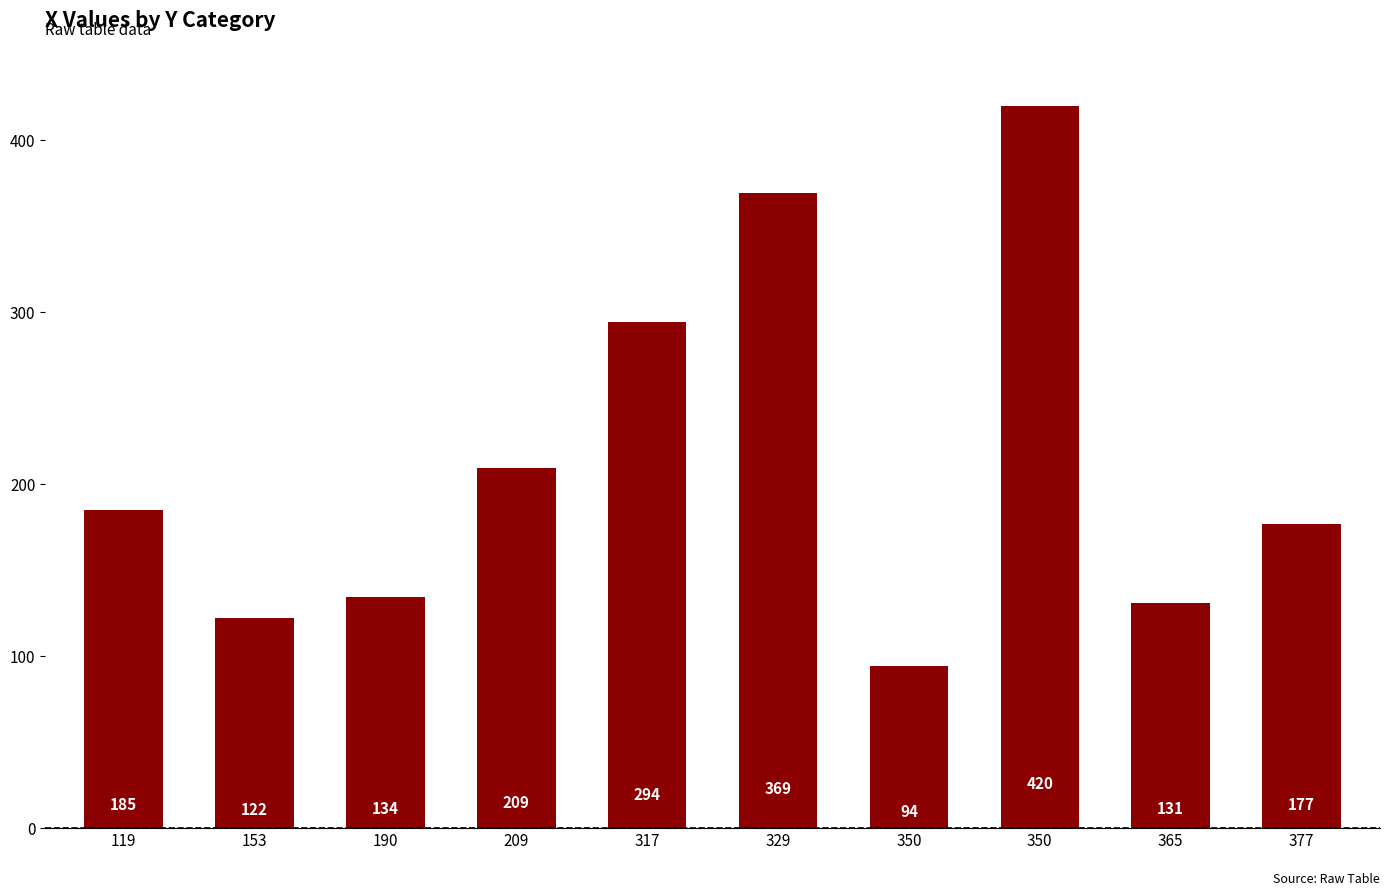

At which label is the value closest to 257?

317